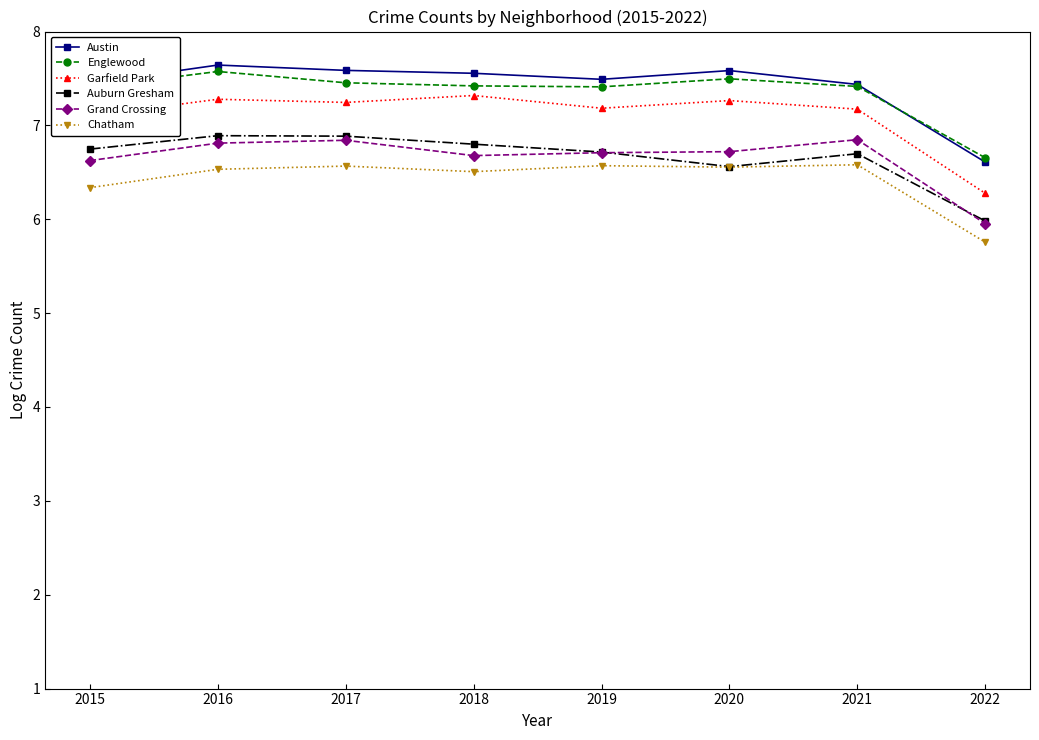

Where does the Auburn Gresham series first go above 6?

2015